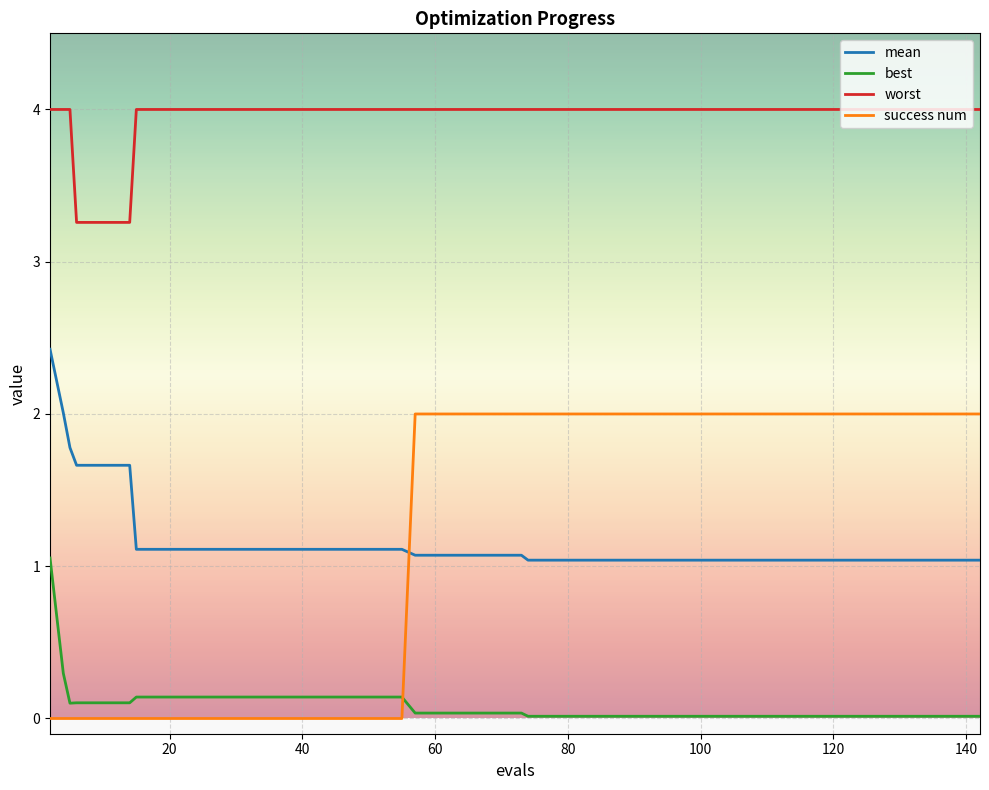

At how many categories does at least one series exceed 3?

40